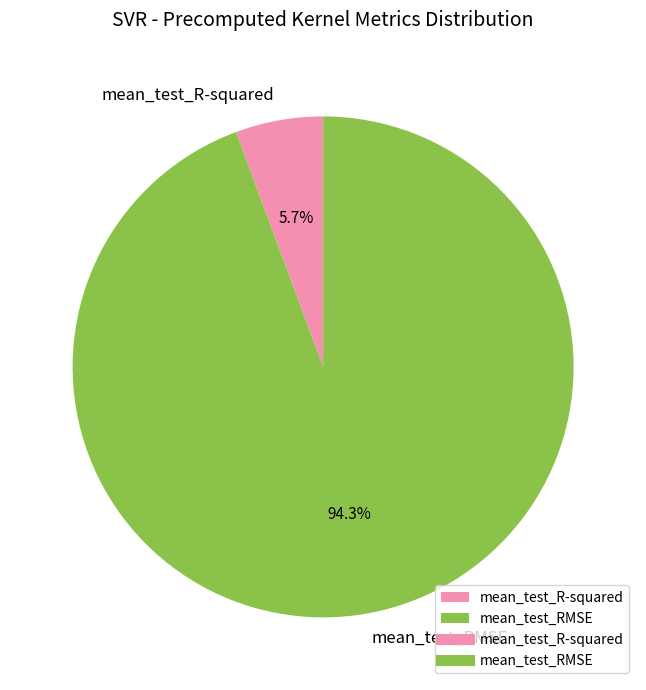

True or false: mean_test_R-squared accounts for 6% of the total.

True